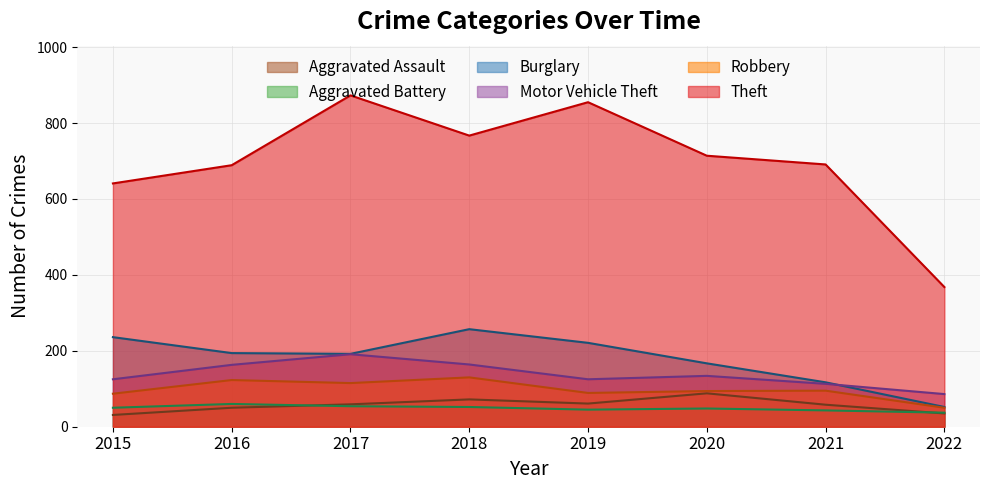

True or false: Robbery has a value of 89 at 2019.

True